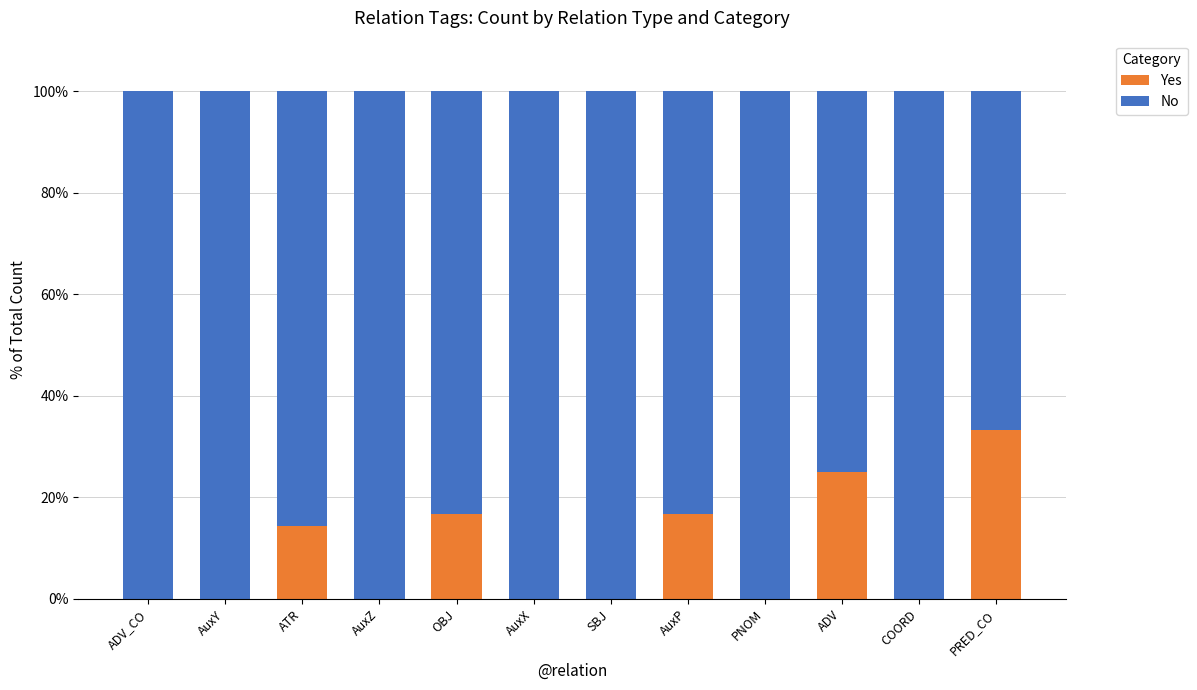

What is the highest value of the Yes series?

33.3